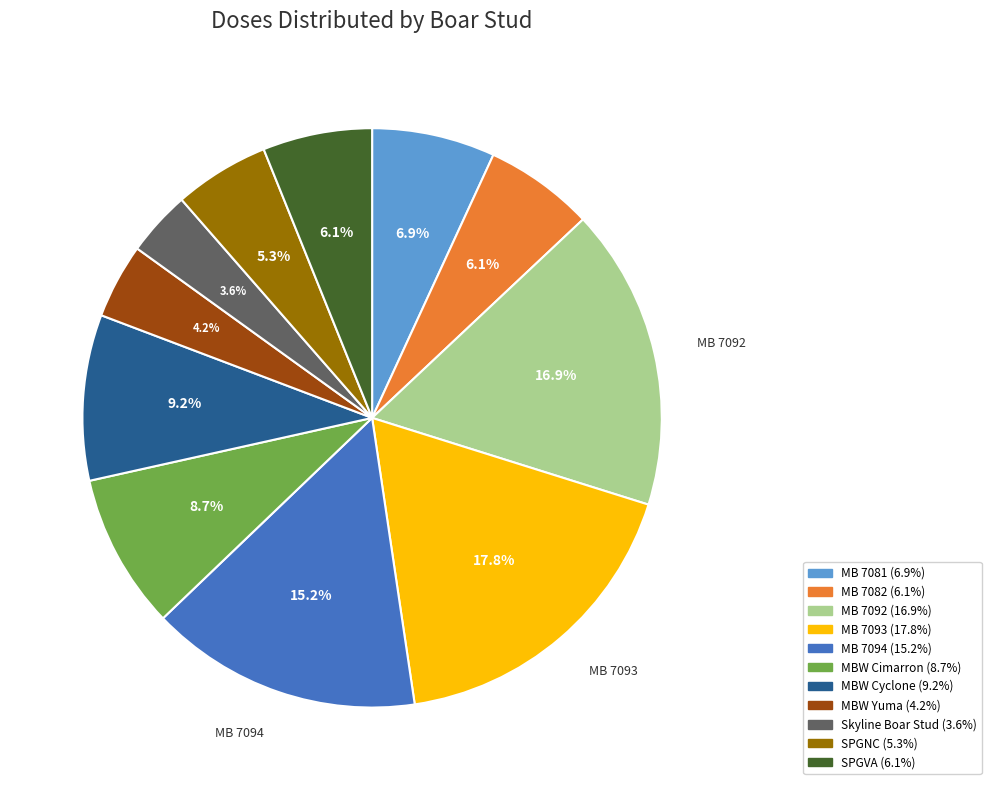

To the nearest percent, what percentage of the pie is Skyline Boar Stud?

4%